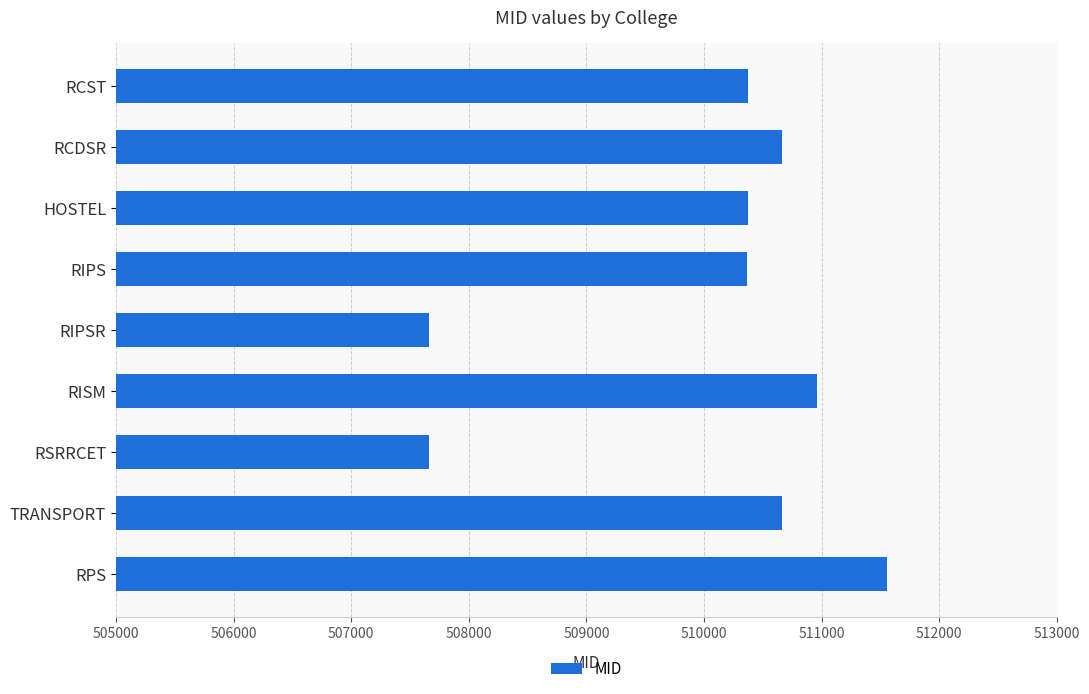

What is the value of the 6th bar from the top?

510965